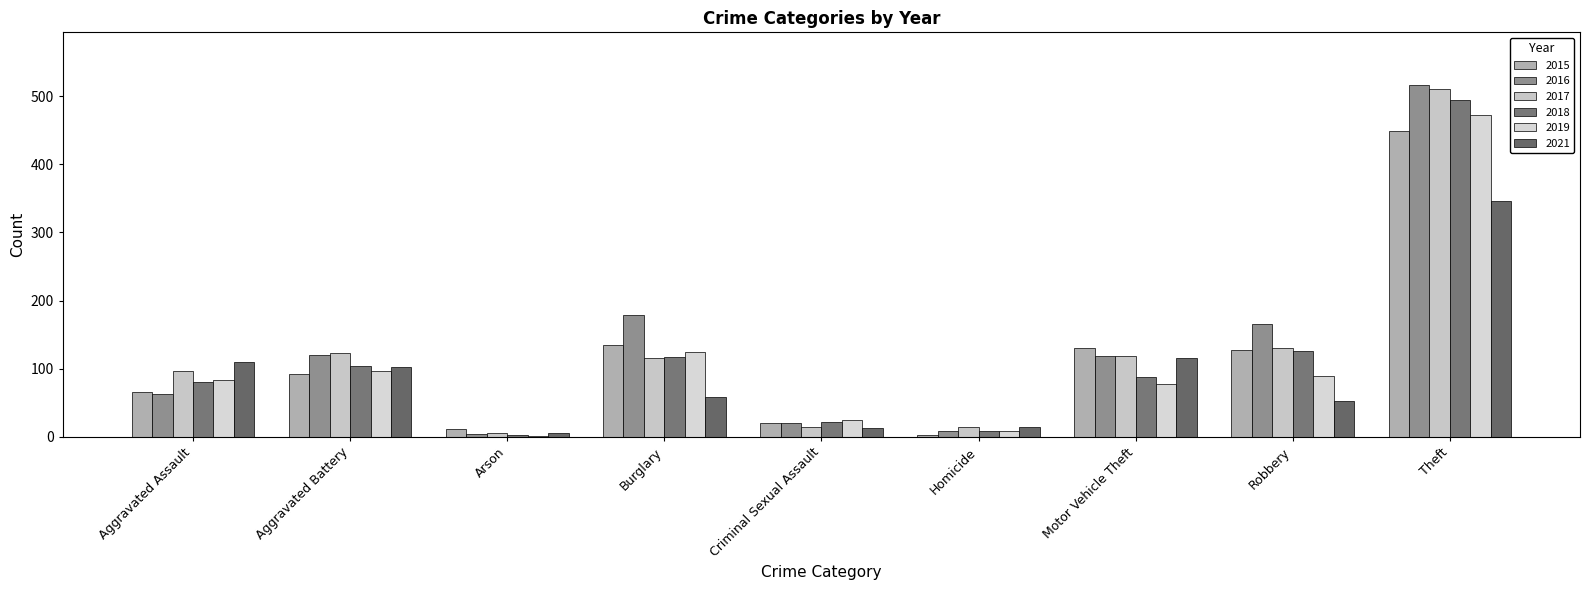

The 2021 series shows 41 at Motor Vehicle Theft. True or false?

False